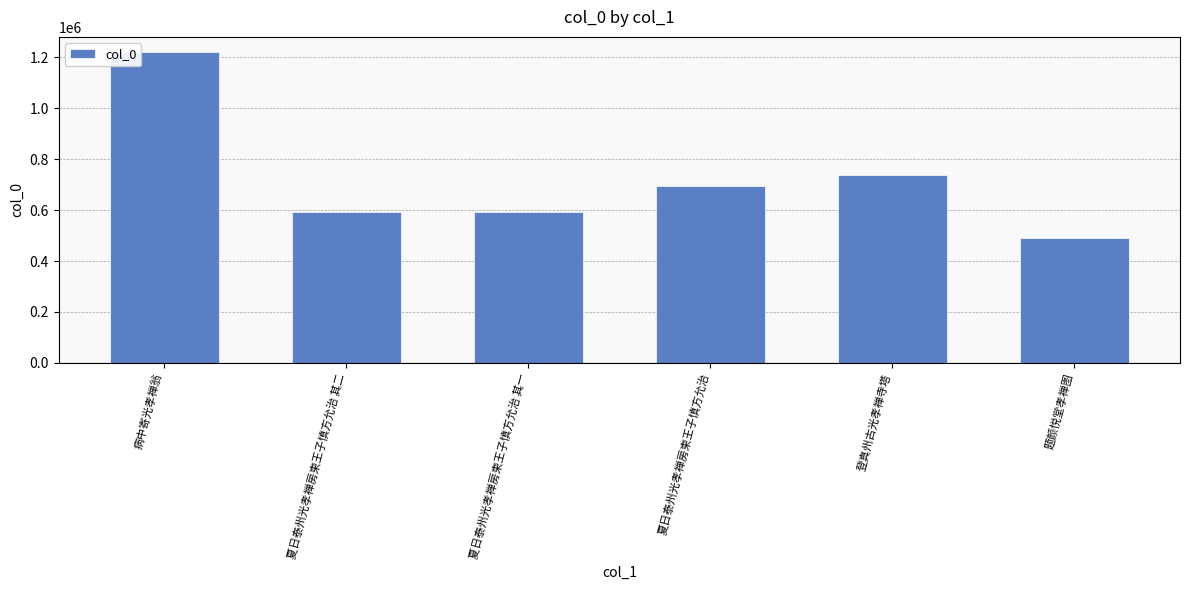

What is the greatest value displayed?

1219470